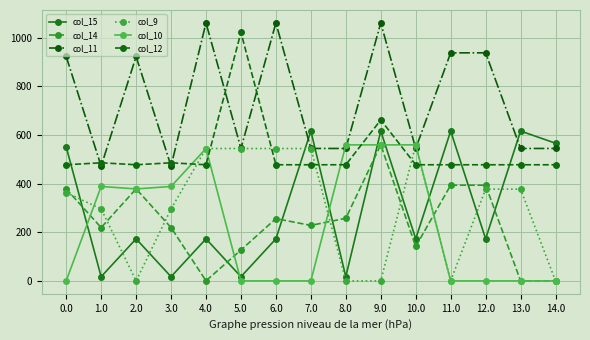

The col_9 series shows 366.5 at 7.0. True or false?

False